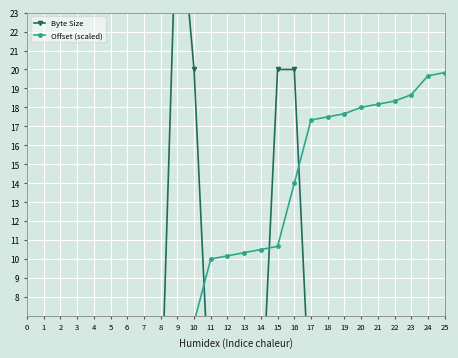

Reading left to right, extract all data points from this chart.

Byte Size: 1.0	1.0	1.0	1.0	1.0	1.0	2.0	1.0	1.0	30.0	20.0	1.0	1.0	1.0	1.0	20.0	20.0	1.0	1.0	2.0	1.0	2.0	2.0	4.0	1.0	1.0
Offset (scaled): 0.0	0.2	0.3	0.5	0.7	0.8	1.0	1.3	1.5	1.7	6.7	10.0	10.2	10.3	10.5	10.7	14.0	17.3	17.5	17.7	18.0	18.2	18.3	18.7	19.7	19.8